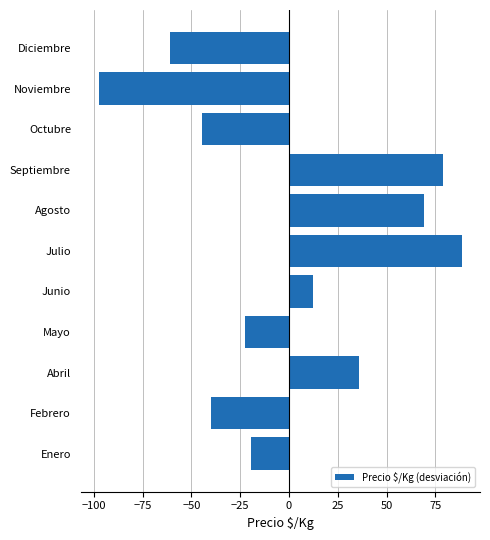

How many series are shown in this chart?

1